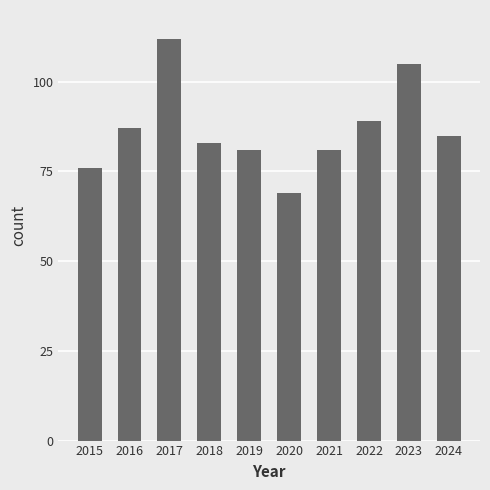

How many distinct data groups are displayed?

1